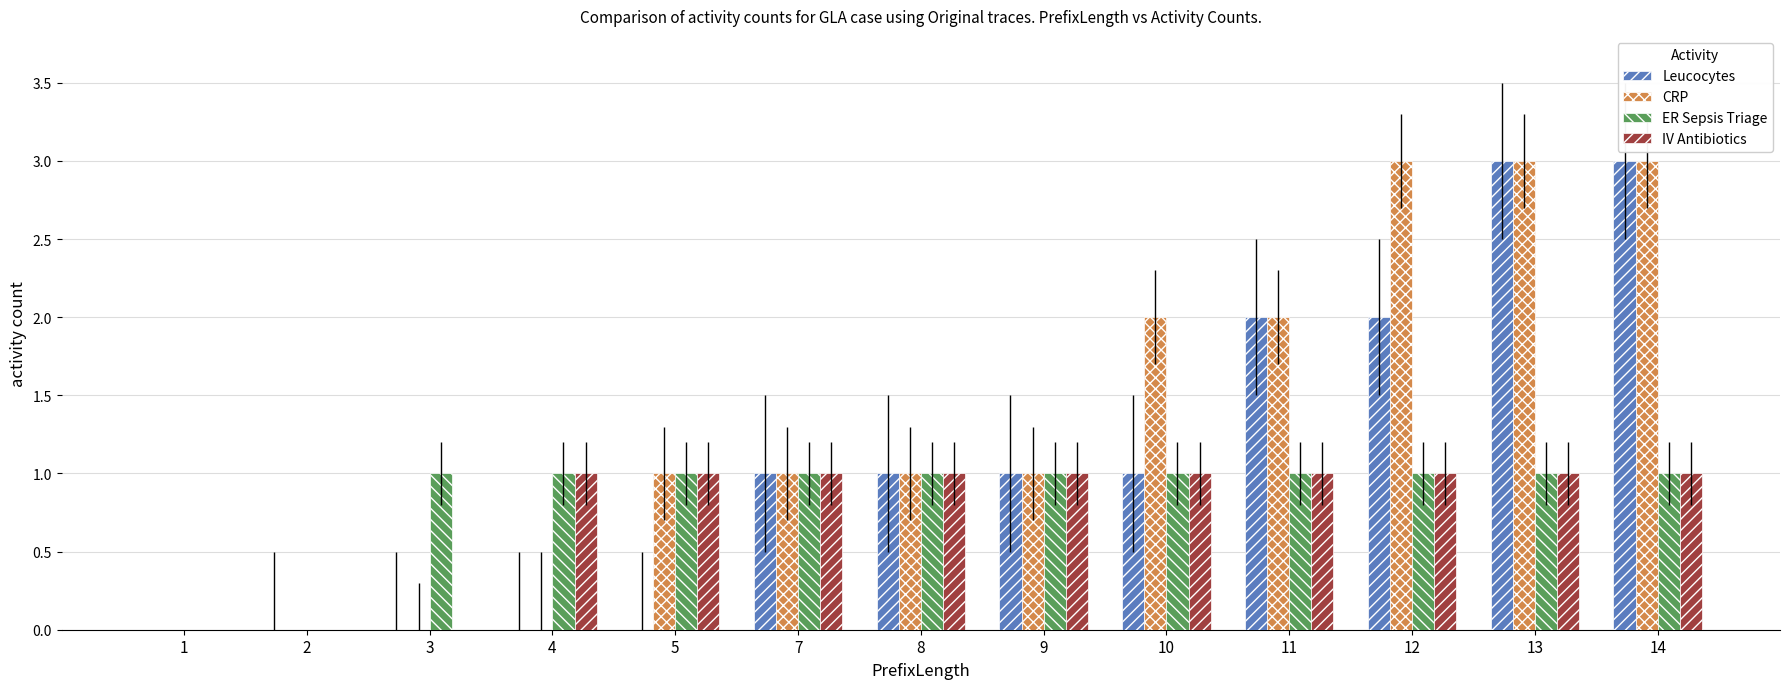

Count the ER Sepsis Triage values in the range 1 to 2.

11